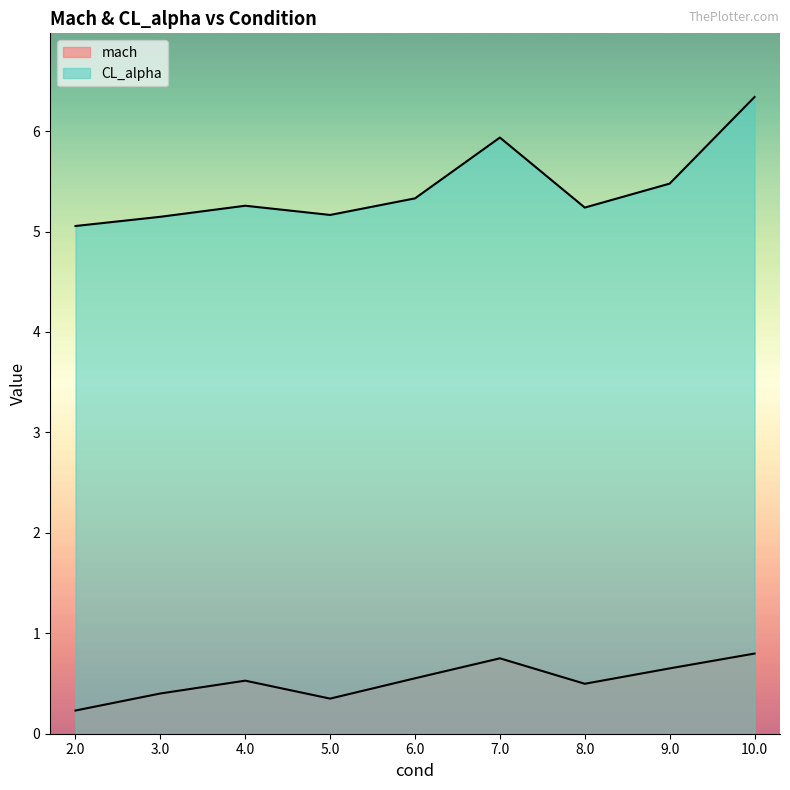

True or false: CL_alpha and mach cross at least once.

False